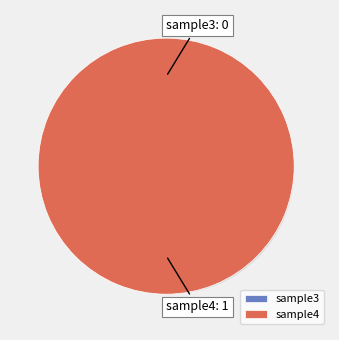

What percentage do sample4 and sample3 together represent?

100.0%